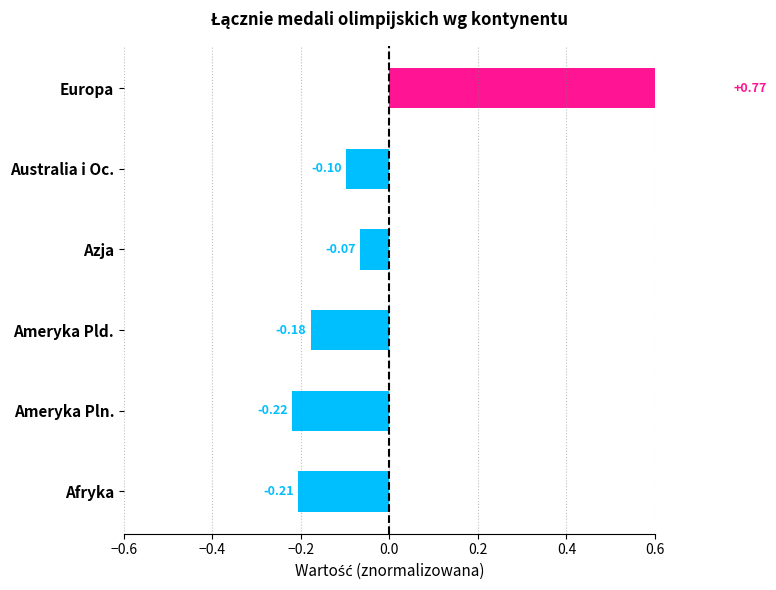

True or false: the data shows -0.3 at Afryka.

False